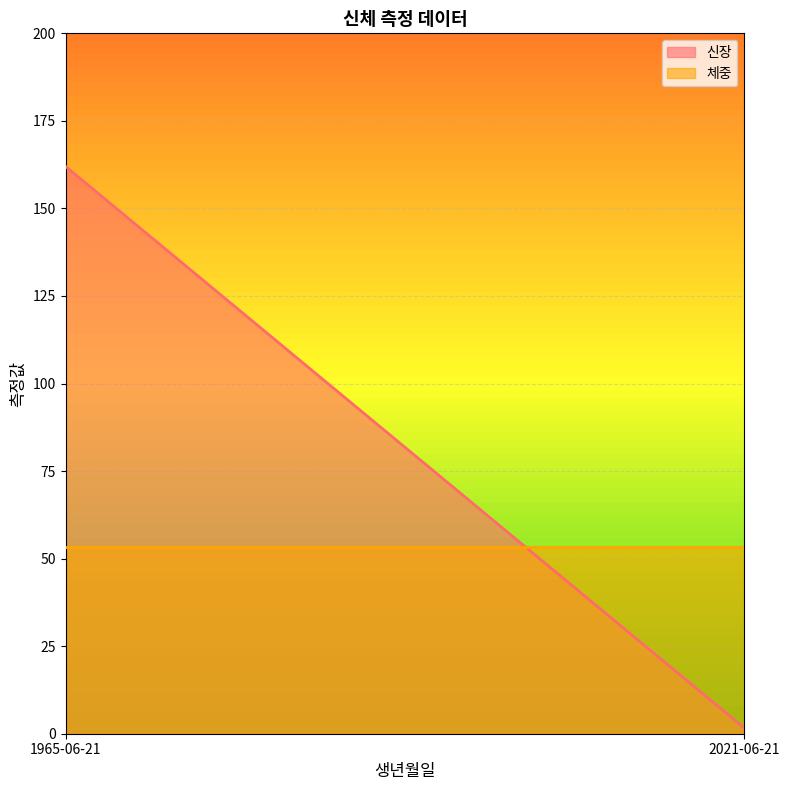

At which category is the sum across all series the highest?

1965-06-21